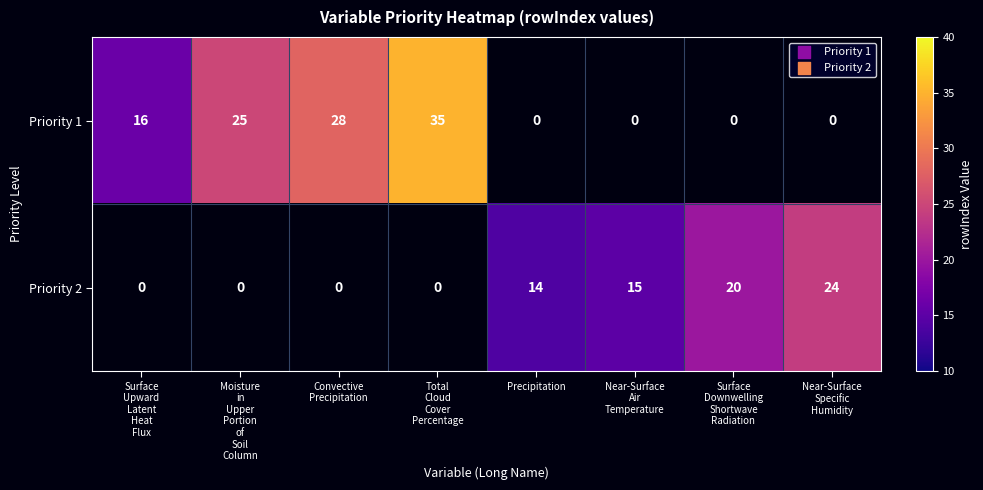

The value of Priority 2 at Precipitation is 14. True or false?

True